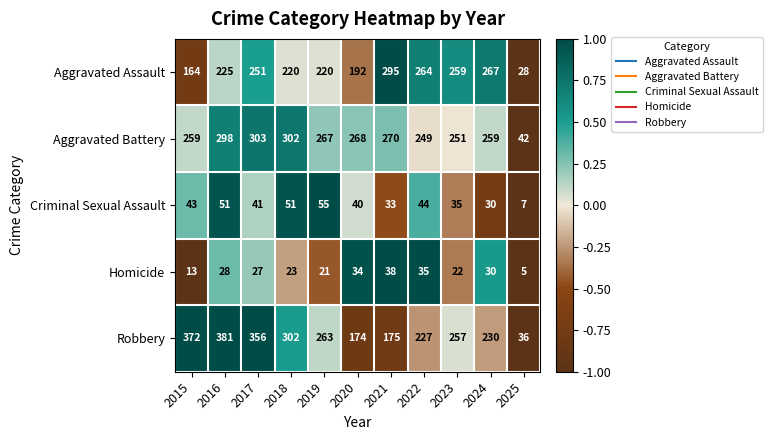

Between 2016 and 2023, which series saw the biggest shift?

Robbery